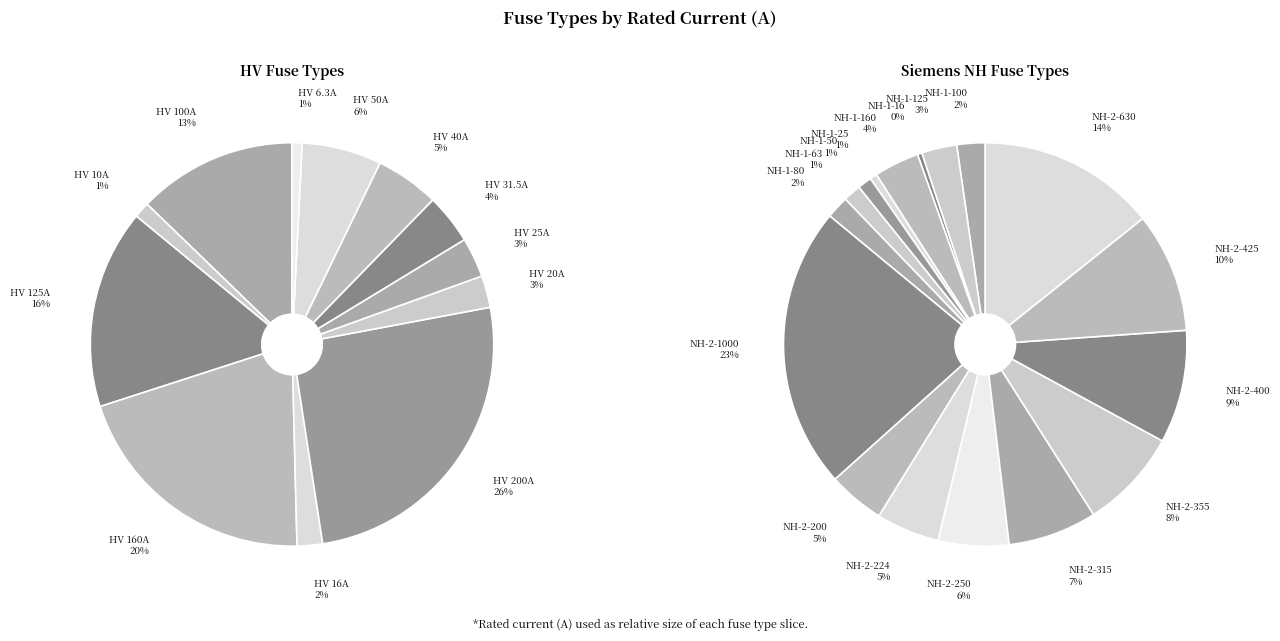

What is the largest slice in the pie chart?

HV 200A